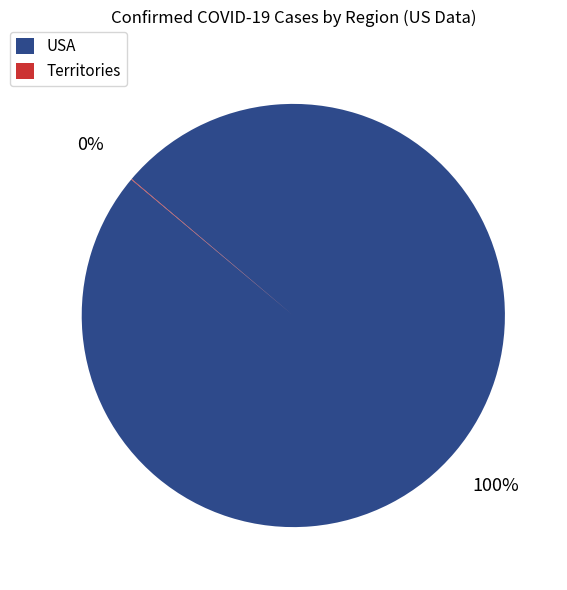

To the nearest percent, what is the average slice percentage?

50%